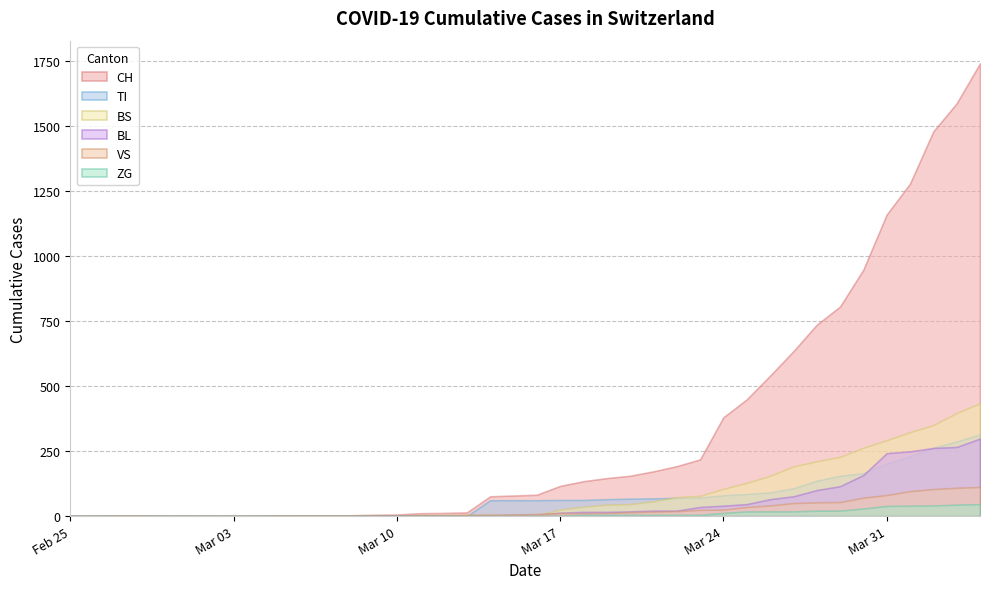

At which label does VS first exceed 8?

2020-03-17